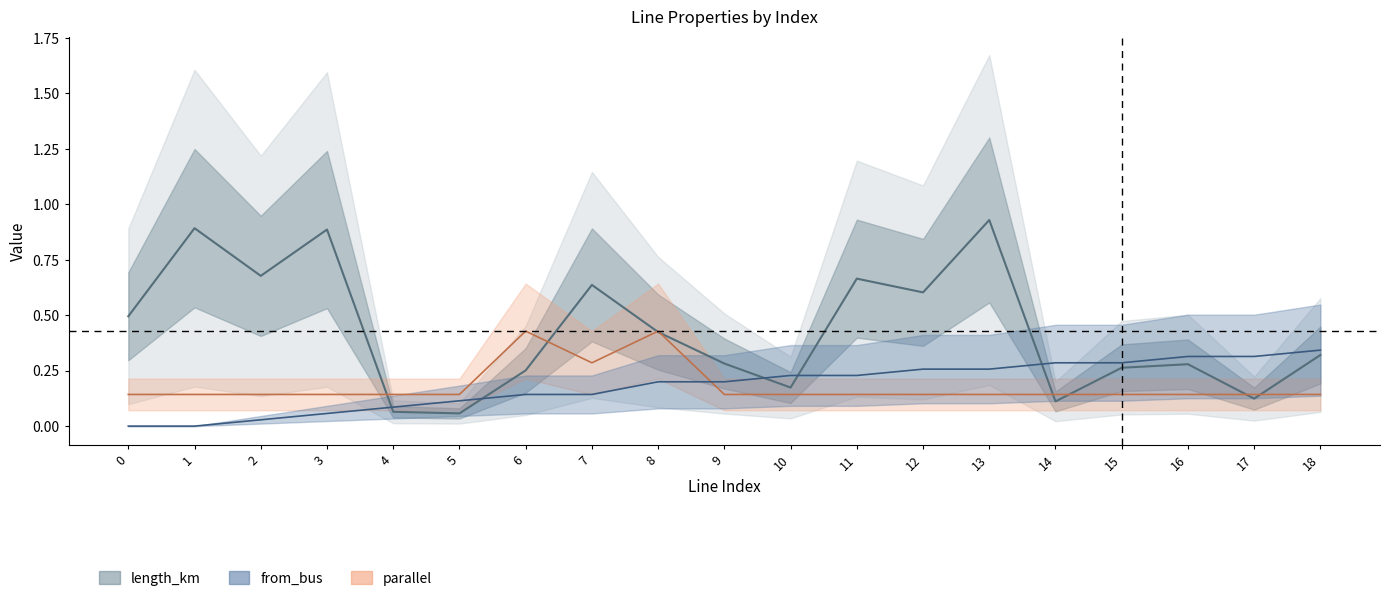

What is the sum of all from_bus values?

3.5